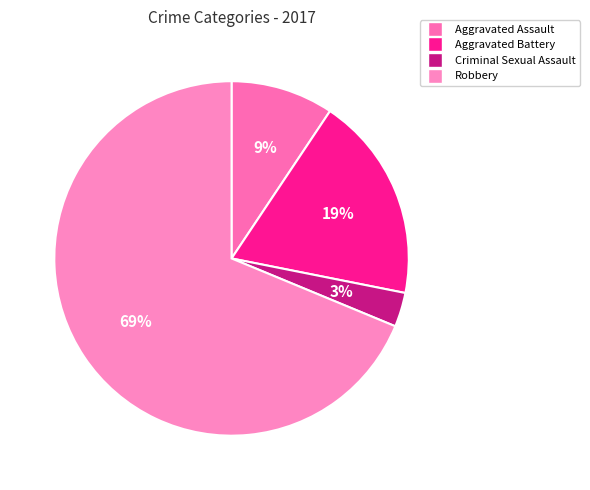

How many slices are in this pie chart?

4